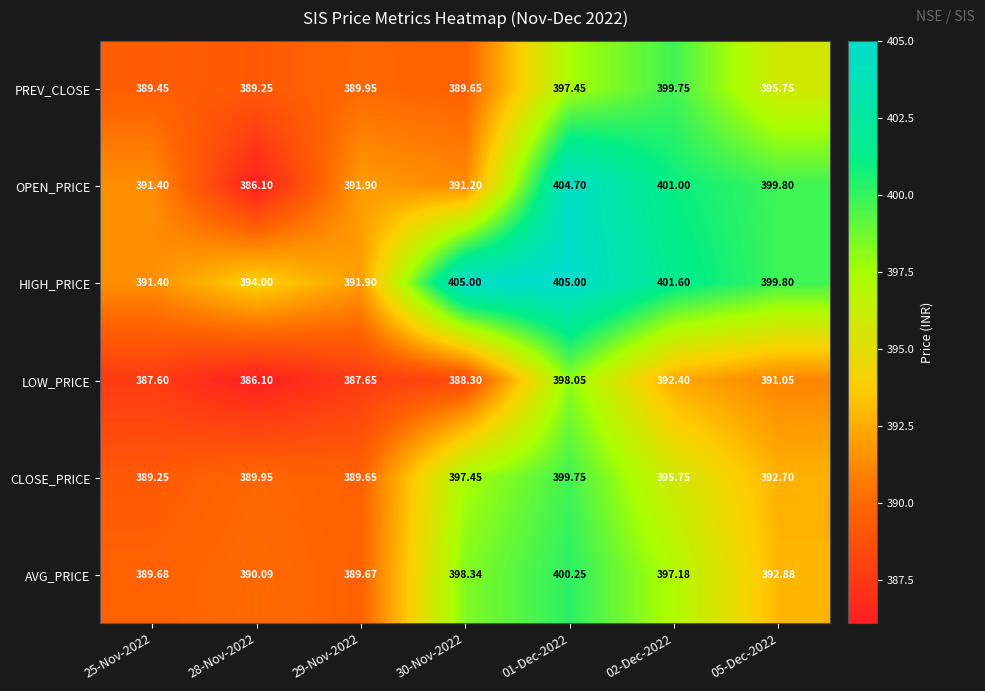

At which category is the sum across all series the highest?

01-Dec-2022